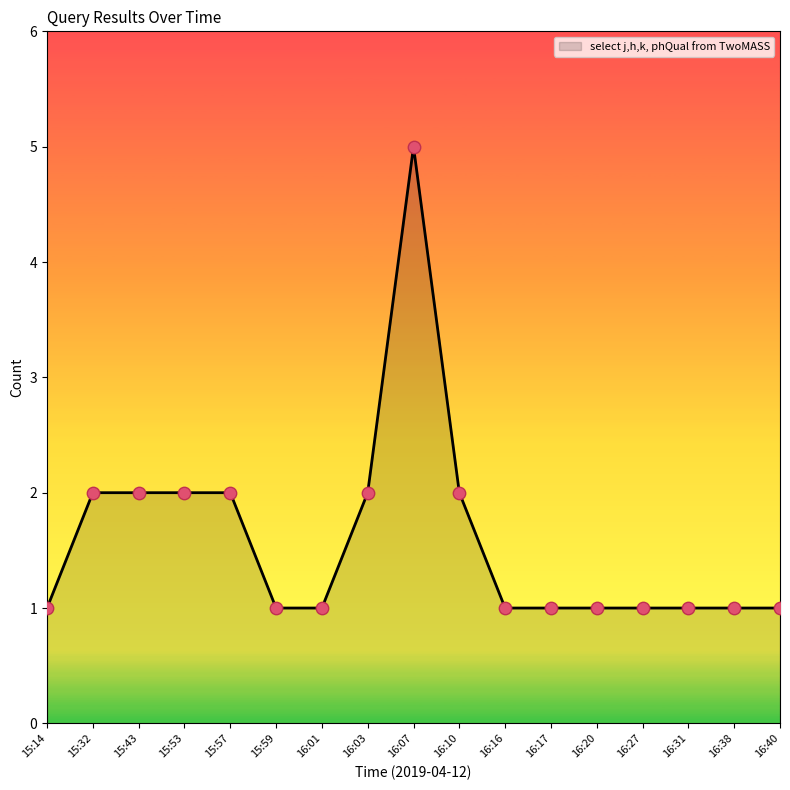

What is the change in value from 16:10 to 16:31?

-1